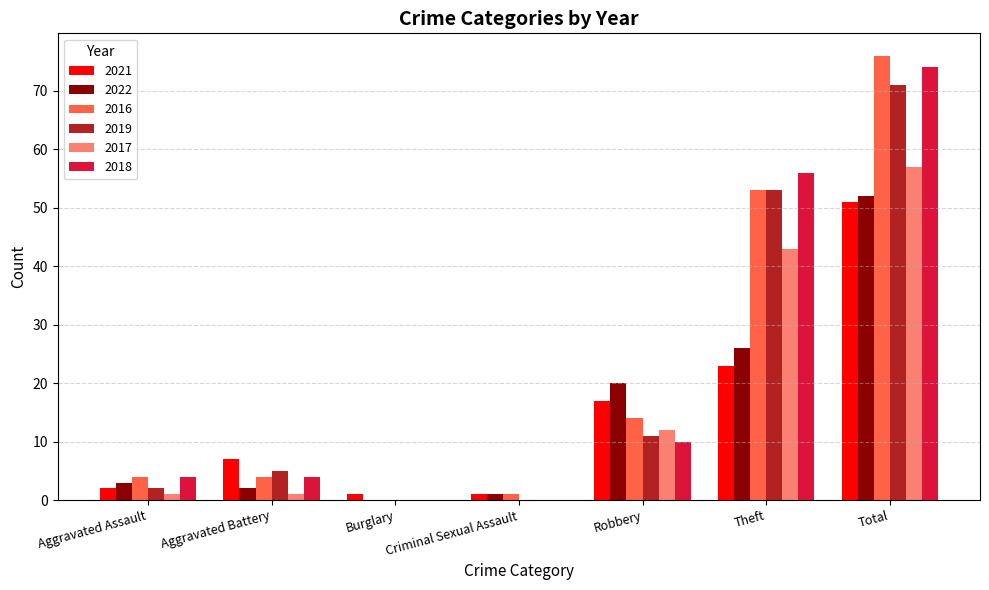

Reading left to right, extract all data points from this chart.

2021: 2	7	1	1	17	23	51
2022: 3	2	0	1	20	26	52
2016: 4	4	0	1	14	53	76
2019: 2	5	0	0	11	53	71
2017: 1	1	0	0	12	43	57
2018: 4	4	0	0	10	56	74